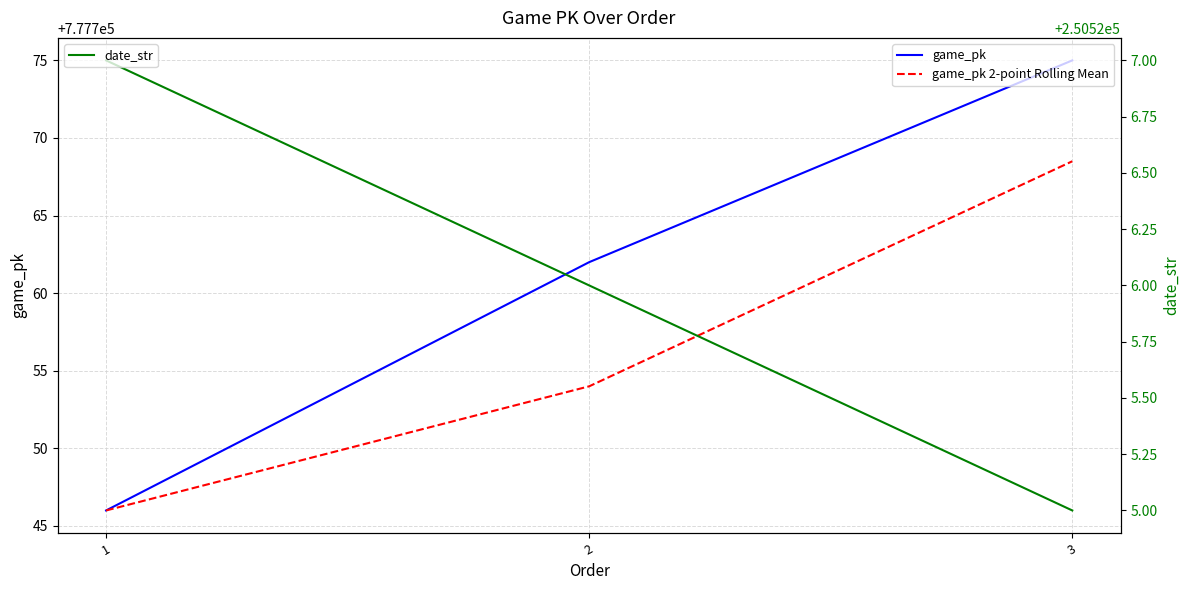

Where is game_pk 2-point Rolling Mean nearest to the value 777757?

2